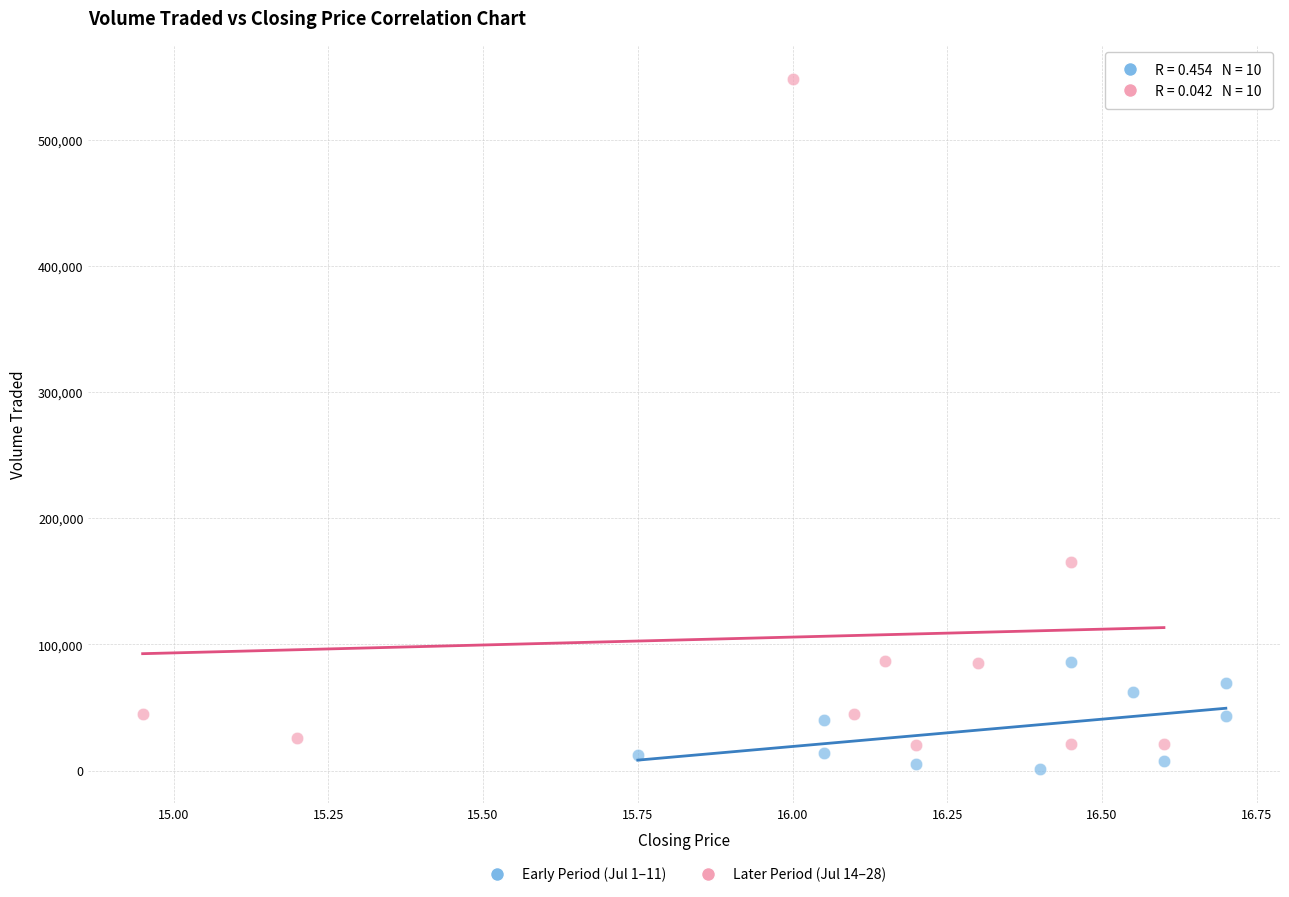

Which series contains the highest Y value?

Later Period (Jul 14–28)